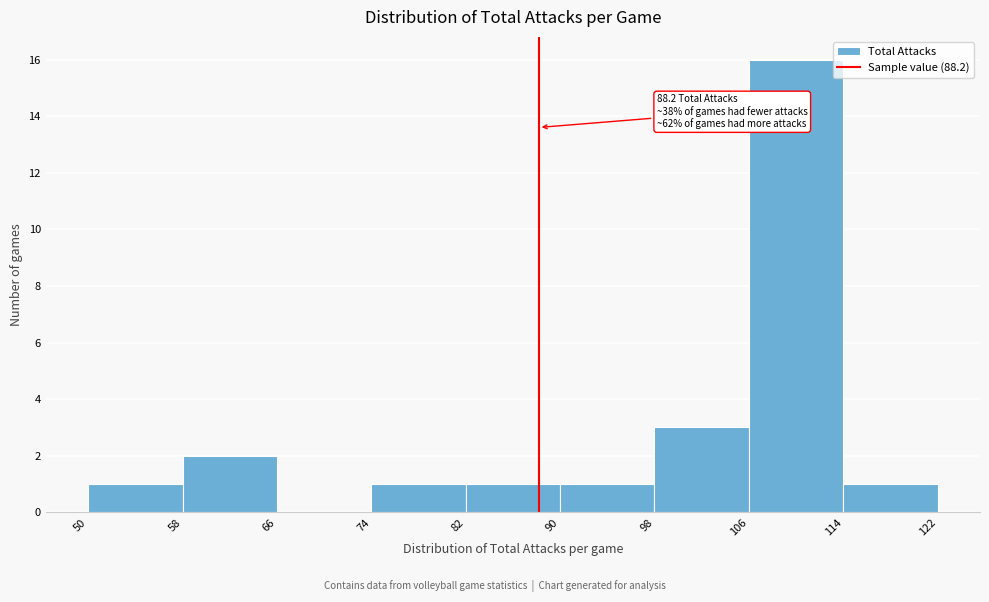

Over which range of the x-axis is the bar tallest?

106 to 114